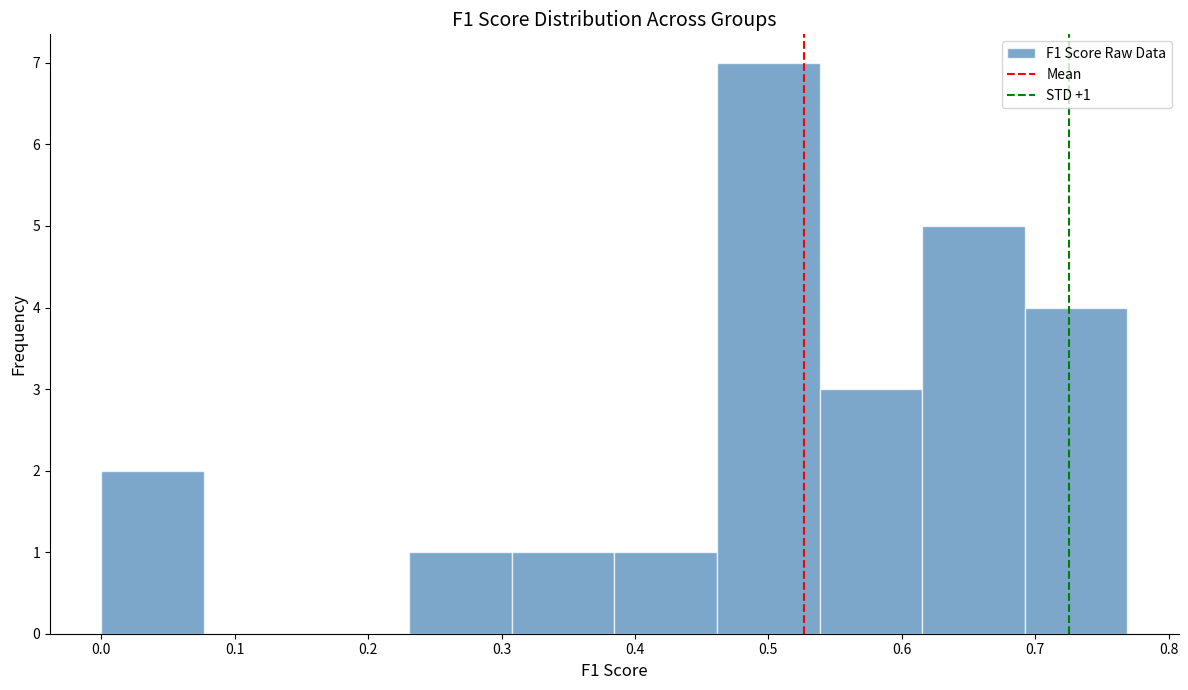

Which range on the x-axis has the tallest bar?

0.46 to 0.54